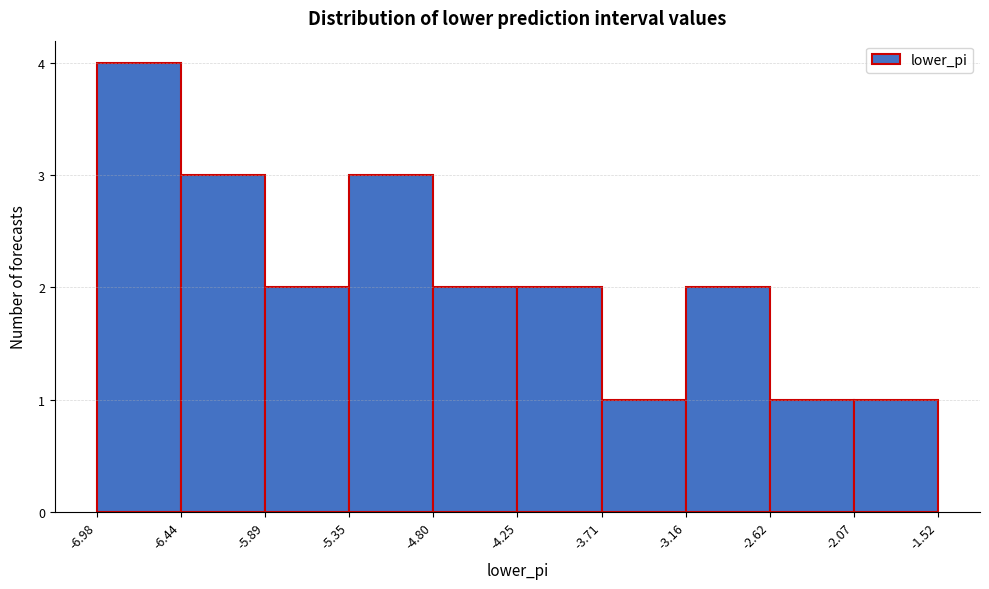

Reading left to right, list every bar in this chart as the range it spans on the x-axis followed by its height. The values are not printed on the chart, so give them approximately, as read against the axis.

-6.98 to -6.44: 4
-6.44 to -5.89: 3
-5.89 to -5.35: 2
-5.35 to -4.80: 3
-4.80 to -4.25: 2
-4.25 to -3.71: 2
-3.71 to -3.16: 1
-3.16 to -2.62: 2
-2.62 to -2.07: 1
-2.07 to -1.52: 1